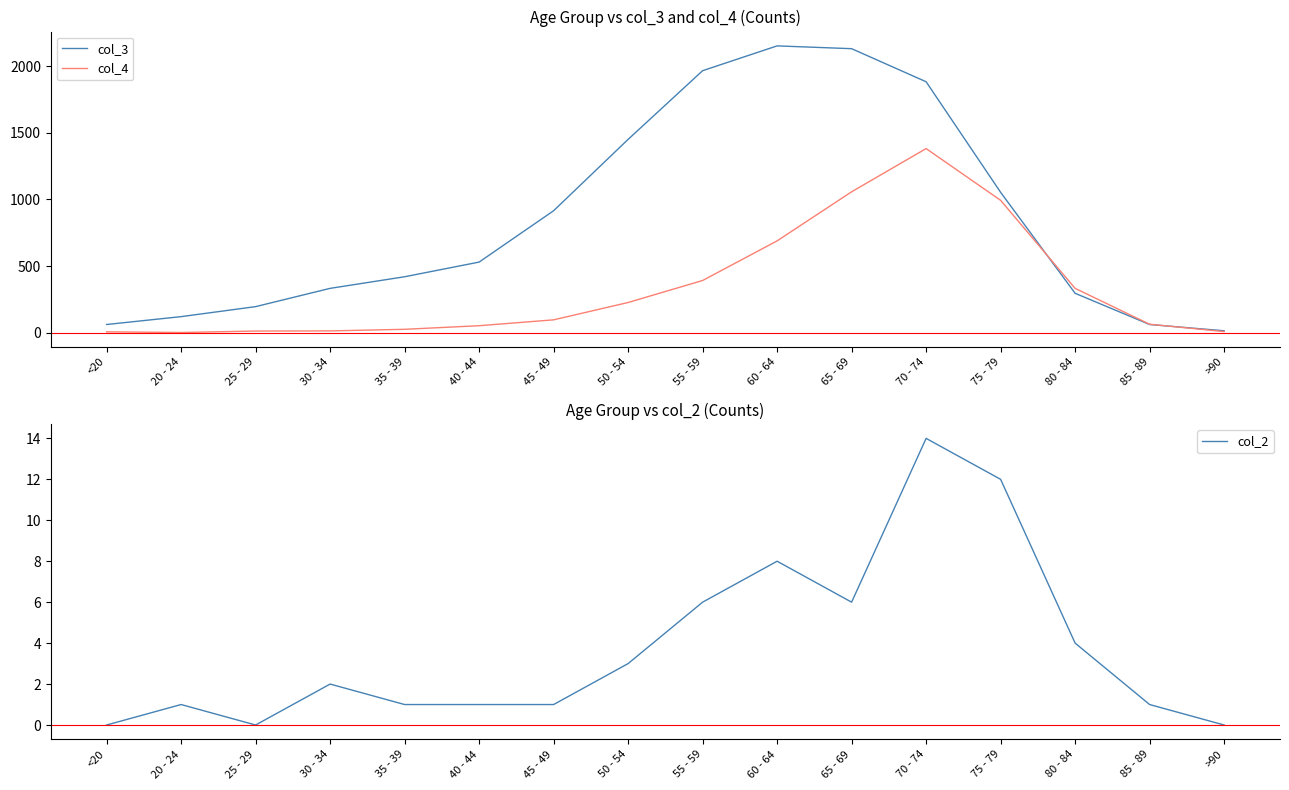

Is the value of col_3 at 70 - 74 greater than the value of col_4 at 30 - 34?

Yes